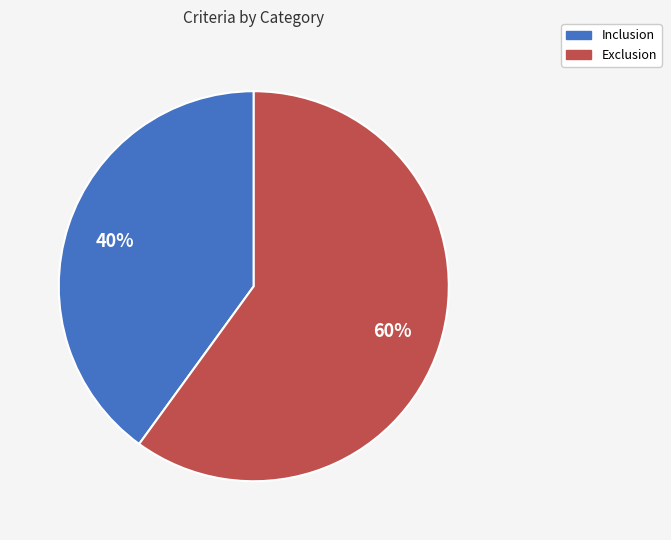

Is there a majority slice in this chart?

Yes